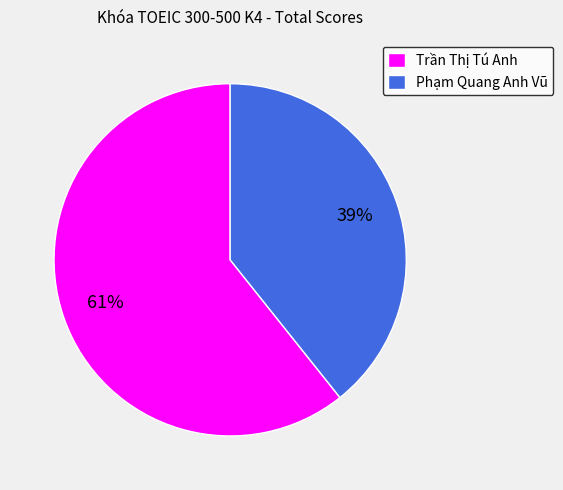

Which slice is the largest?

Trần Thị Tú Anh